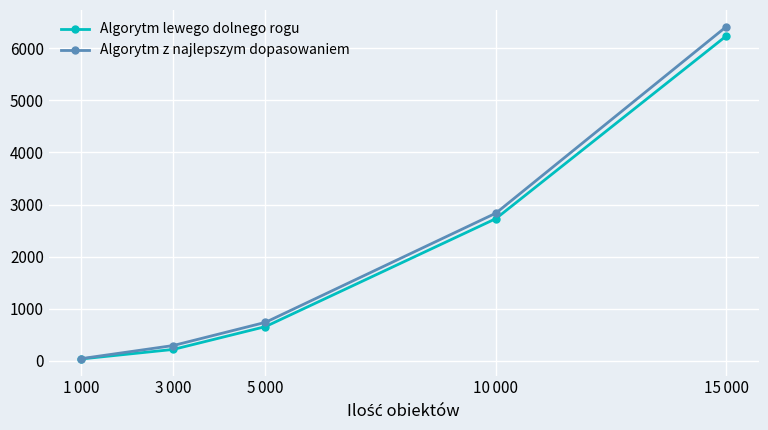

What is the minimum value for Algorytm z najlepszym dopasowaniem?

43